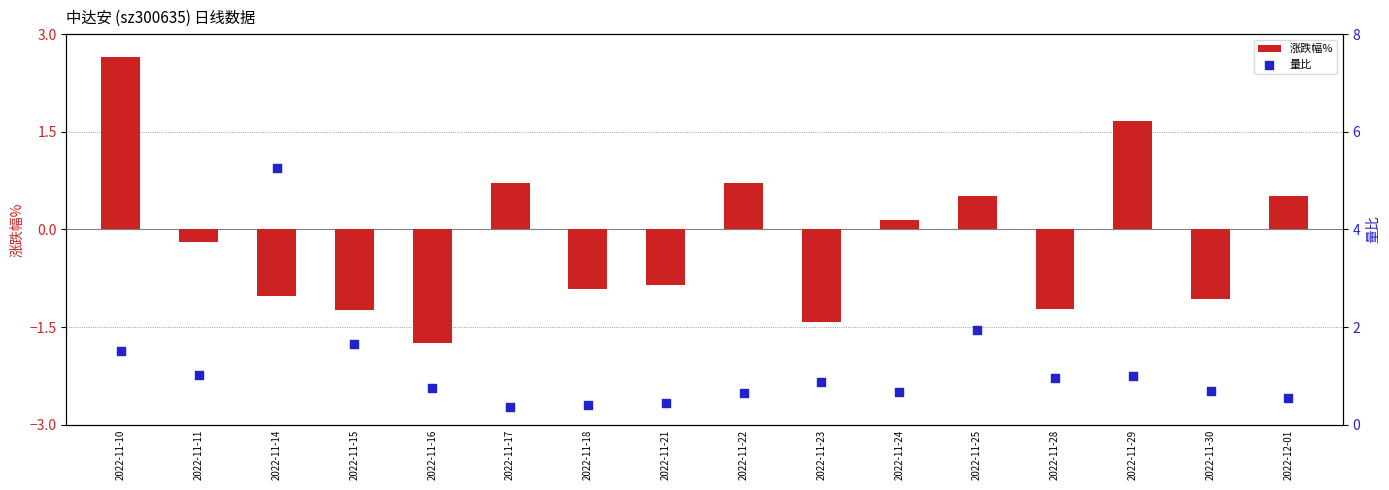

Which series reaches the minimum Y coordinate?

涨跌幅%